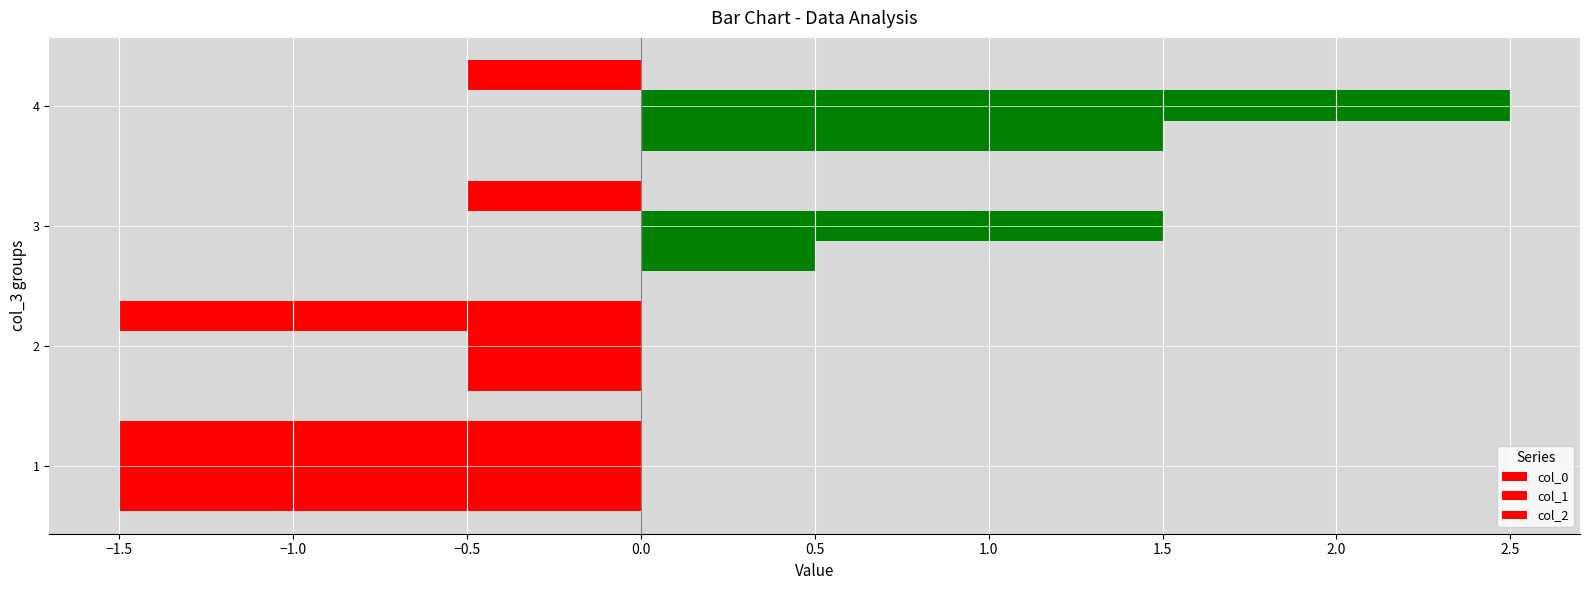

What is the maximum value shown in the chart?

2.5